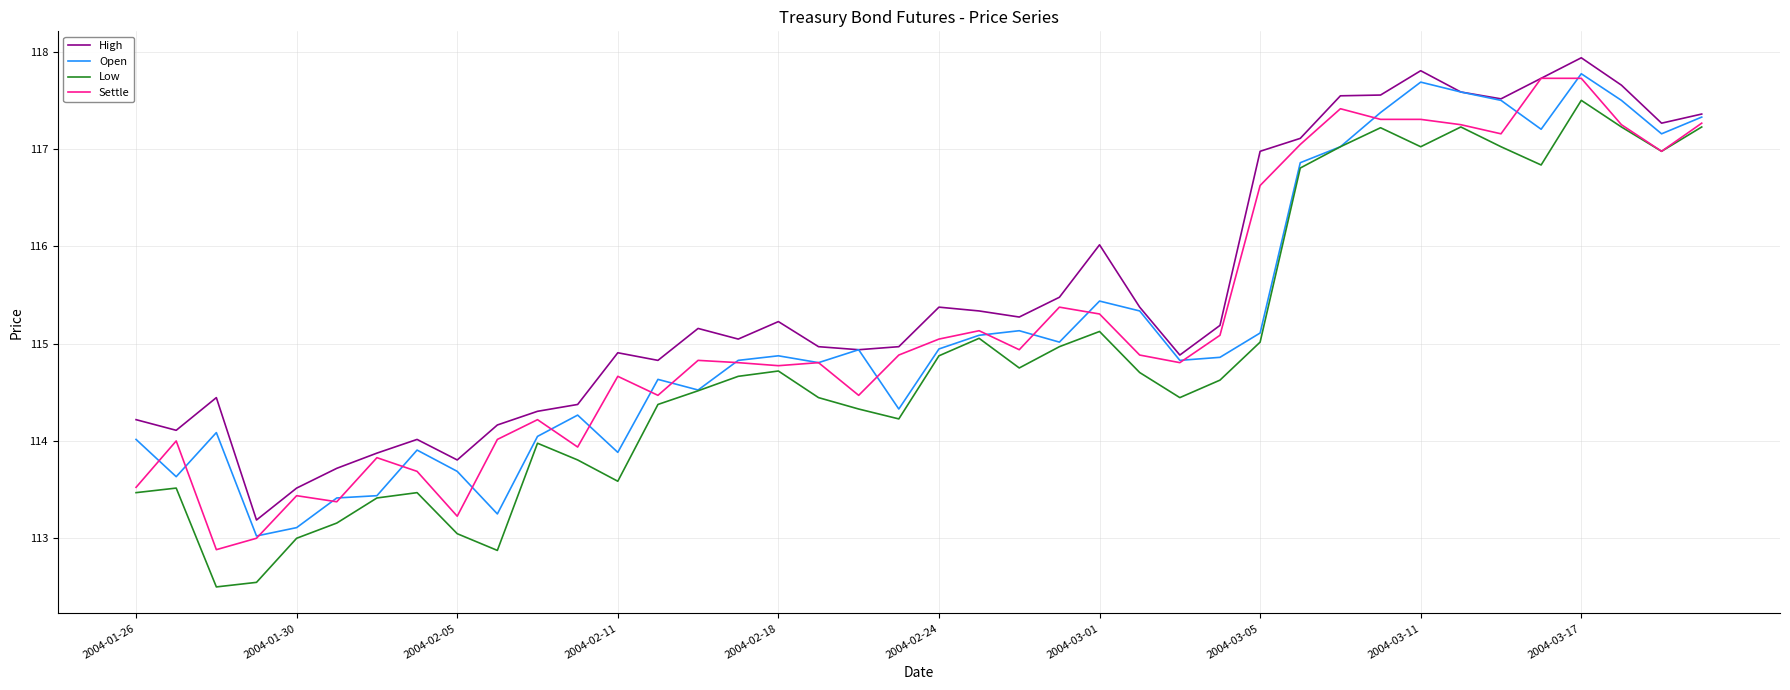

What is the minimum value shown in the chart?

112.5